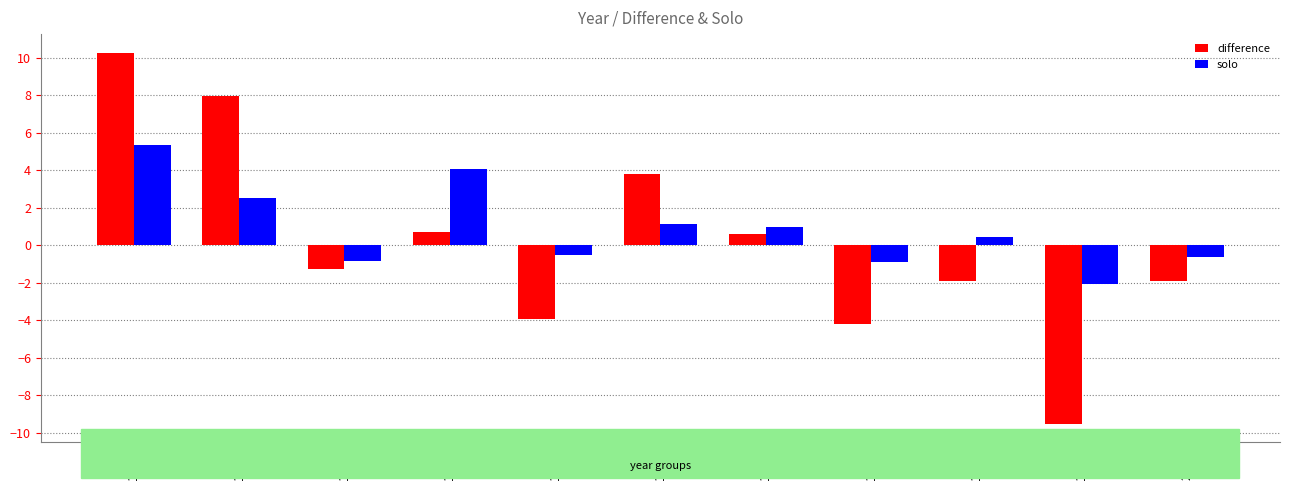

List the series in order of their overall mean, lowest first.

difference, solo